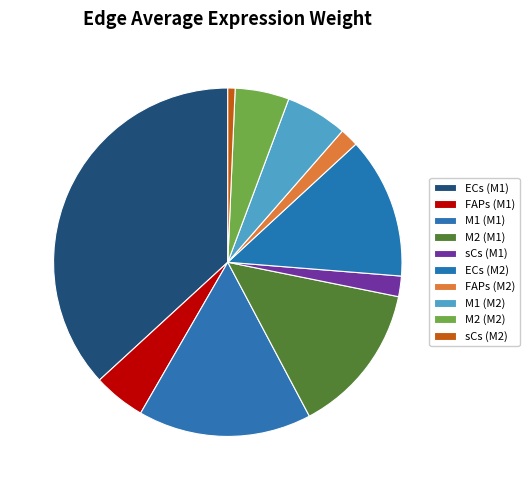

What is the largest slice in the pie chart?

ECs (M1)